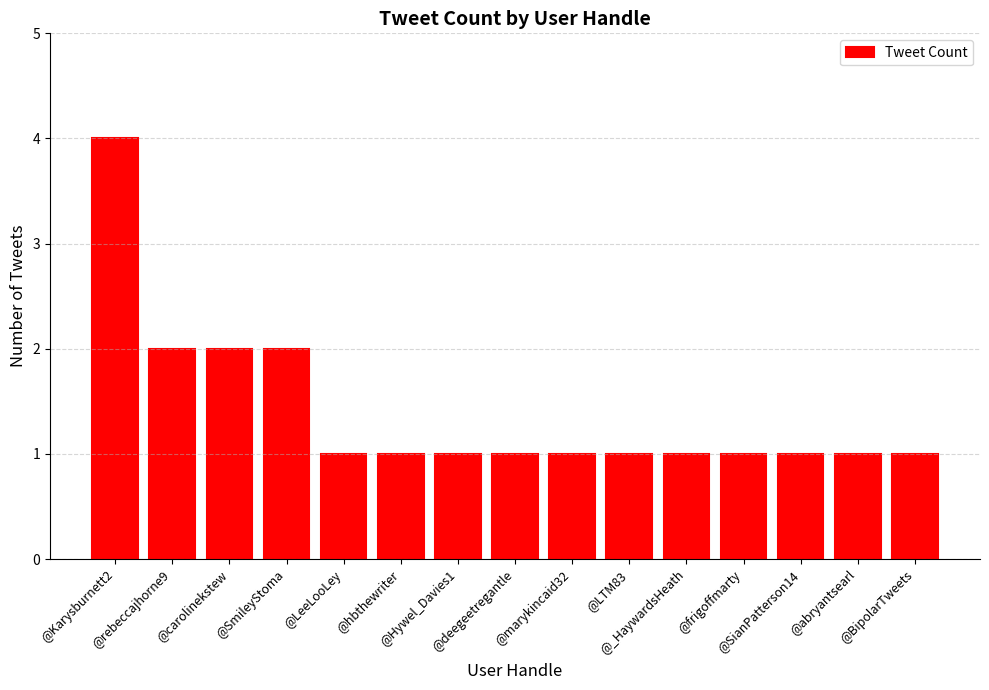

True or false: the data shows 1 at @_HaywardsHeath.

True